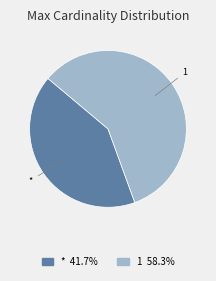

Approximately how many times larger is the value at * compared to 1?

0.7